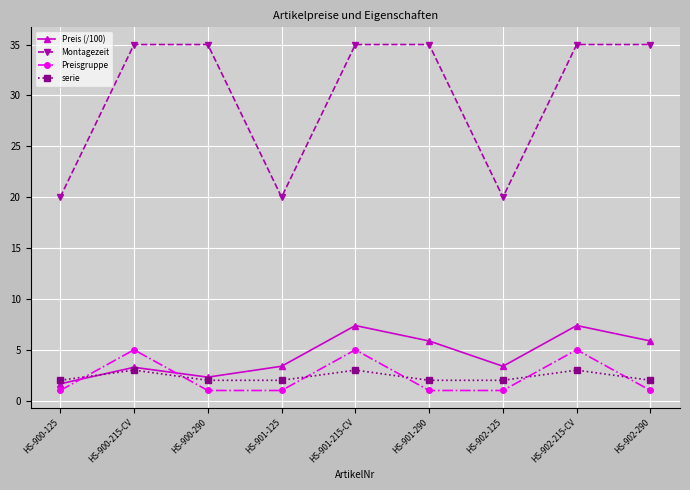

What is the maximum value shown in the chart?

35.0